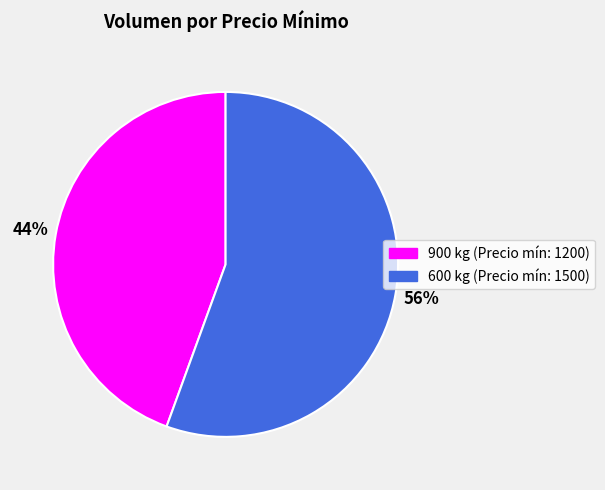

To the nearest percent, what is the average slice percentage?

50%